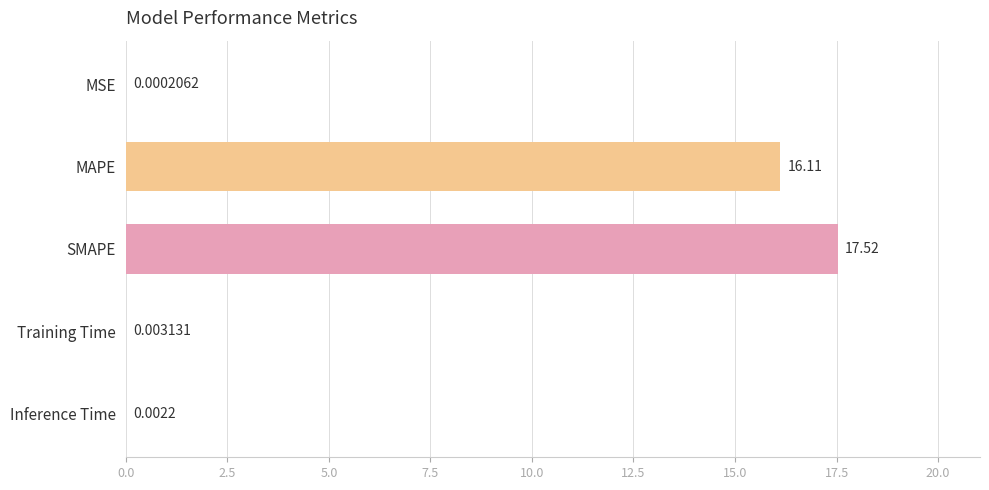

What is the sum of all values?

33.6